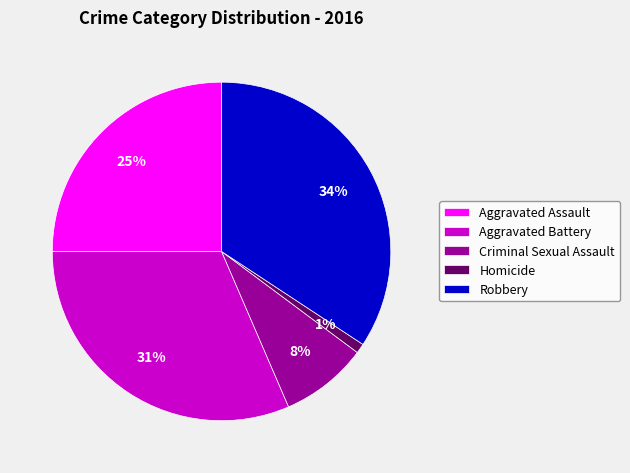

What is the ratio of the value at Criminal Sexual Assault to the value at Aggravated Assault?

0.3